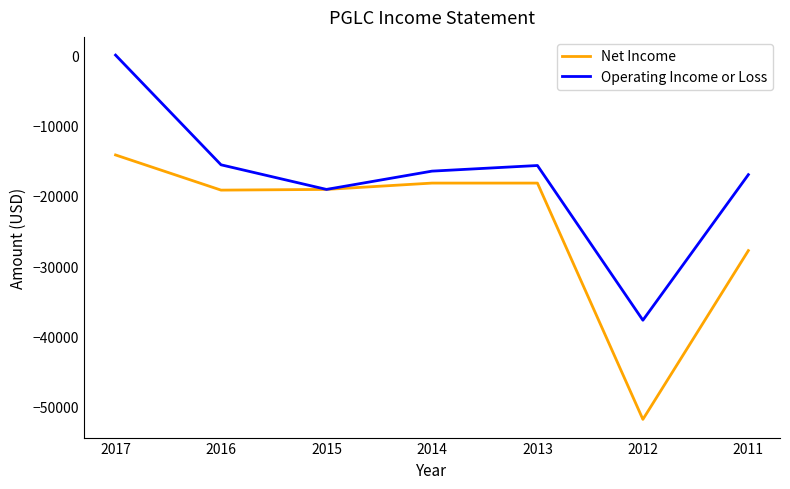

Rank the series by their average value, from lowest to highest.

Net Income, Operating Income or Loss